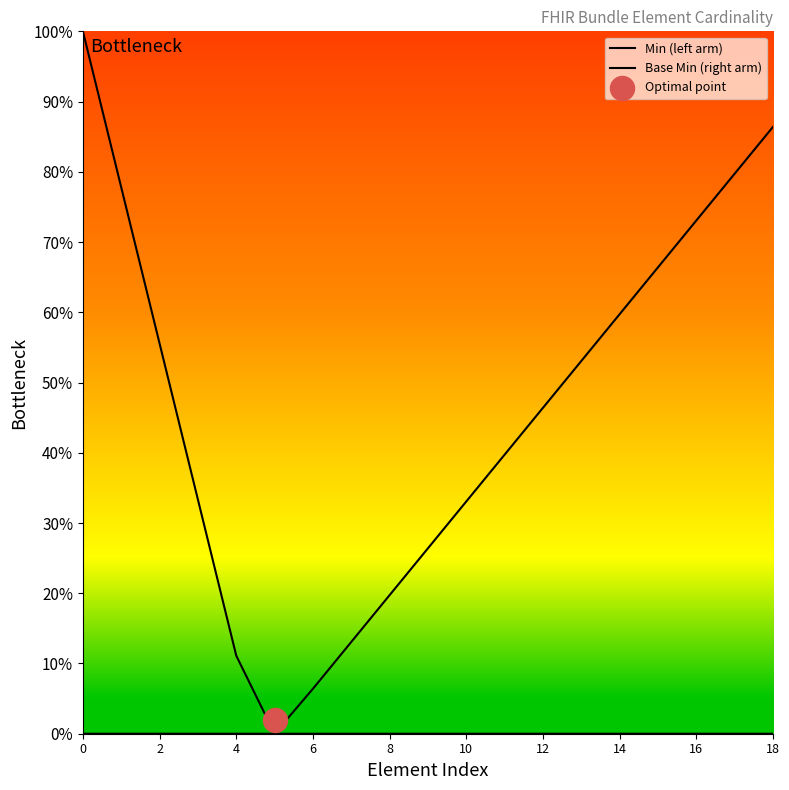

Which series reaches the maximum Y coordinate?

Min (left arm)